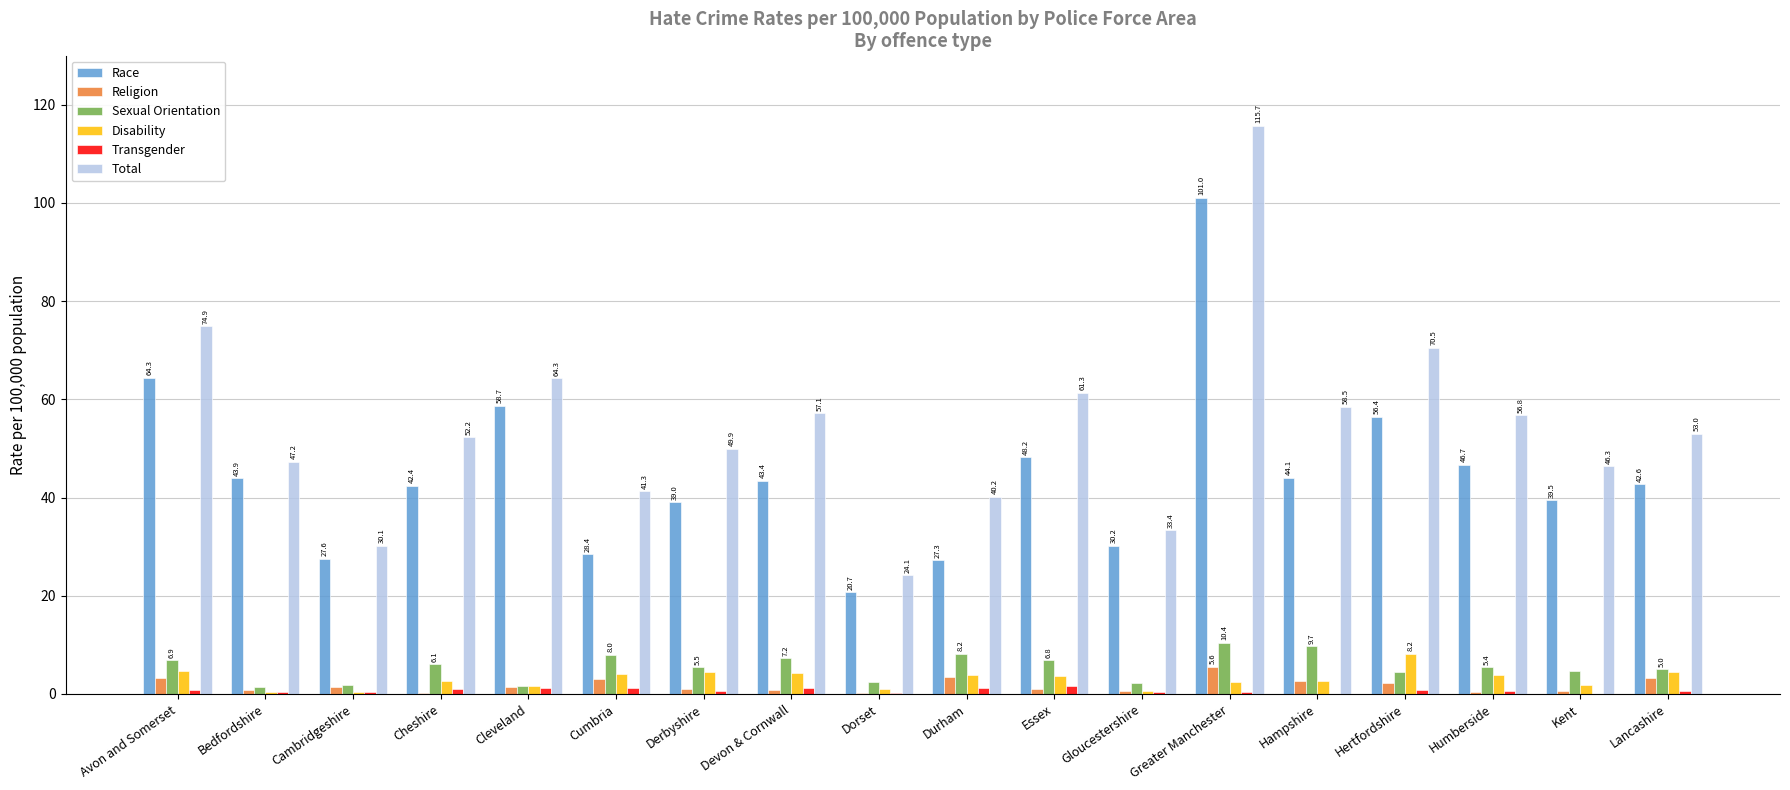

Which series has the largest range (max minus min)?

Total